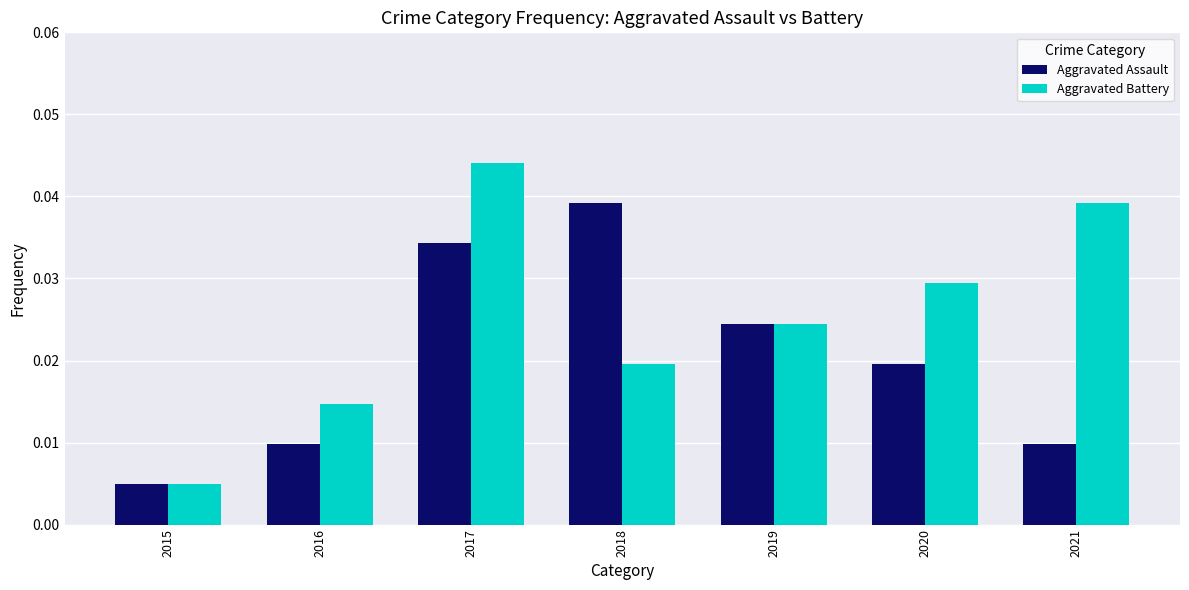

Rank the series at 2018 from highest to lowest value.

Aggravated Assault, Aggravated Battery